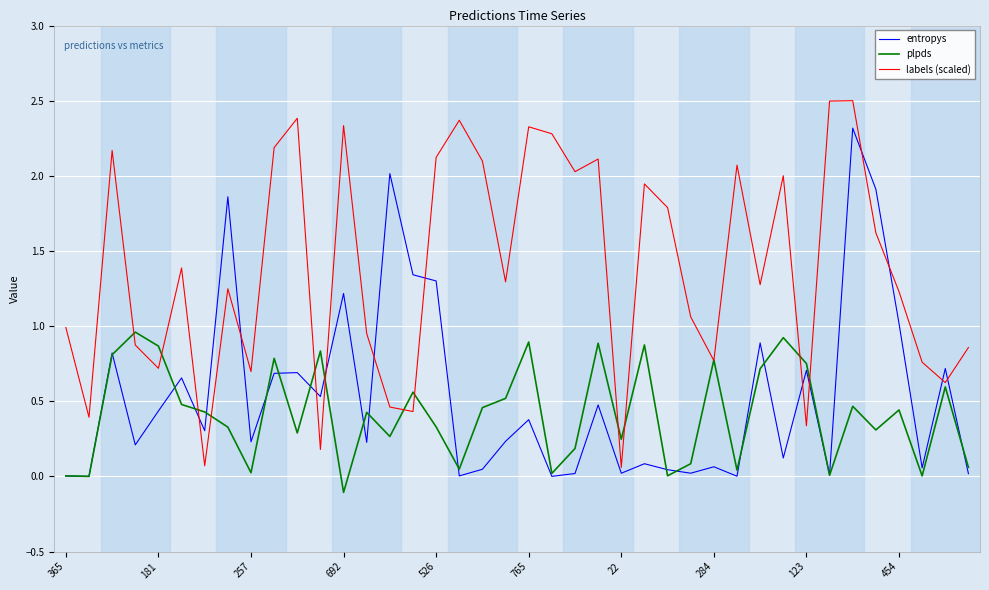

Which series has the largest total across all categories?

labels (scaled)